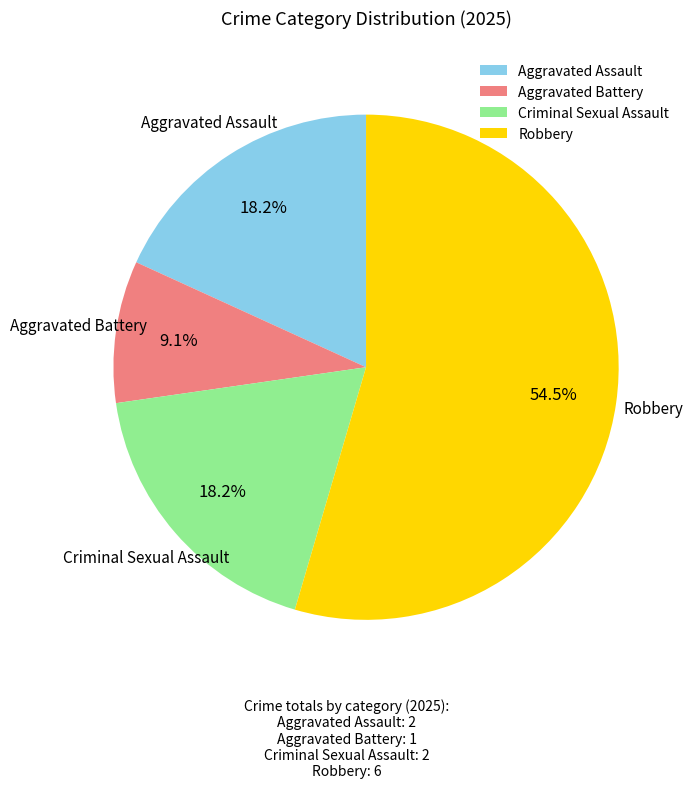

Does any single category account for the majority?

Yes